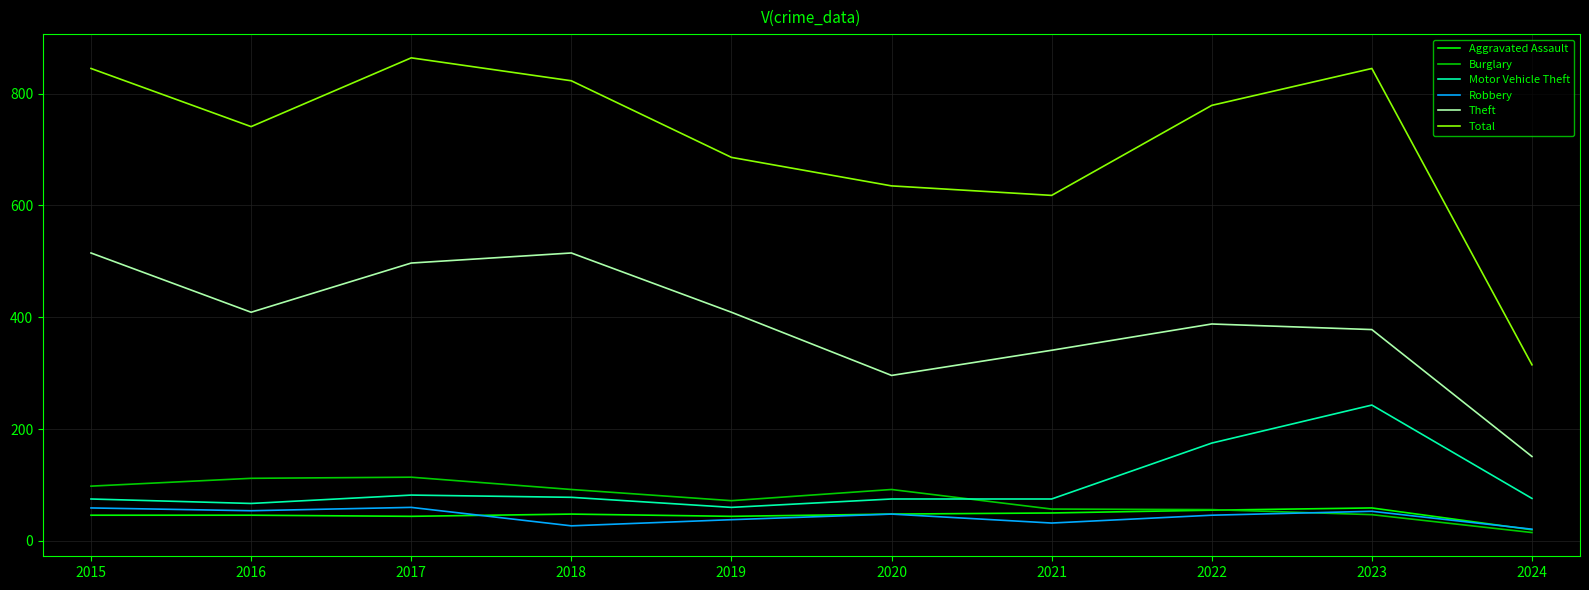

What is the greatest value displayed?

864